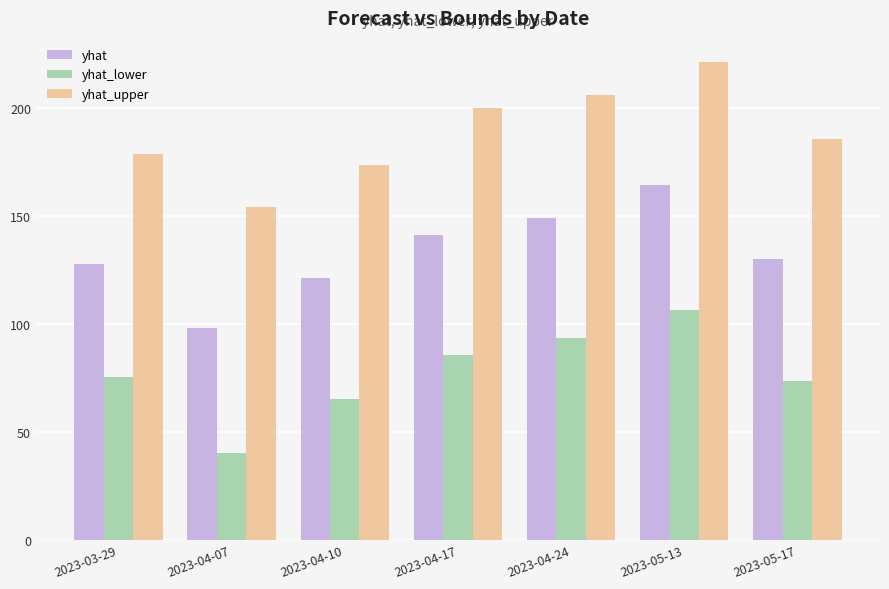

What is the average value of the yhat series?

133.1